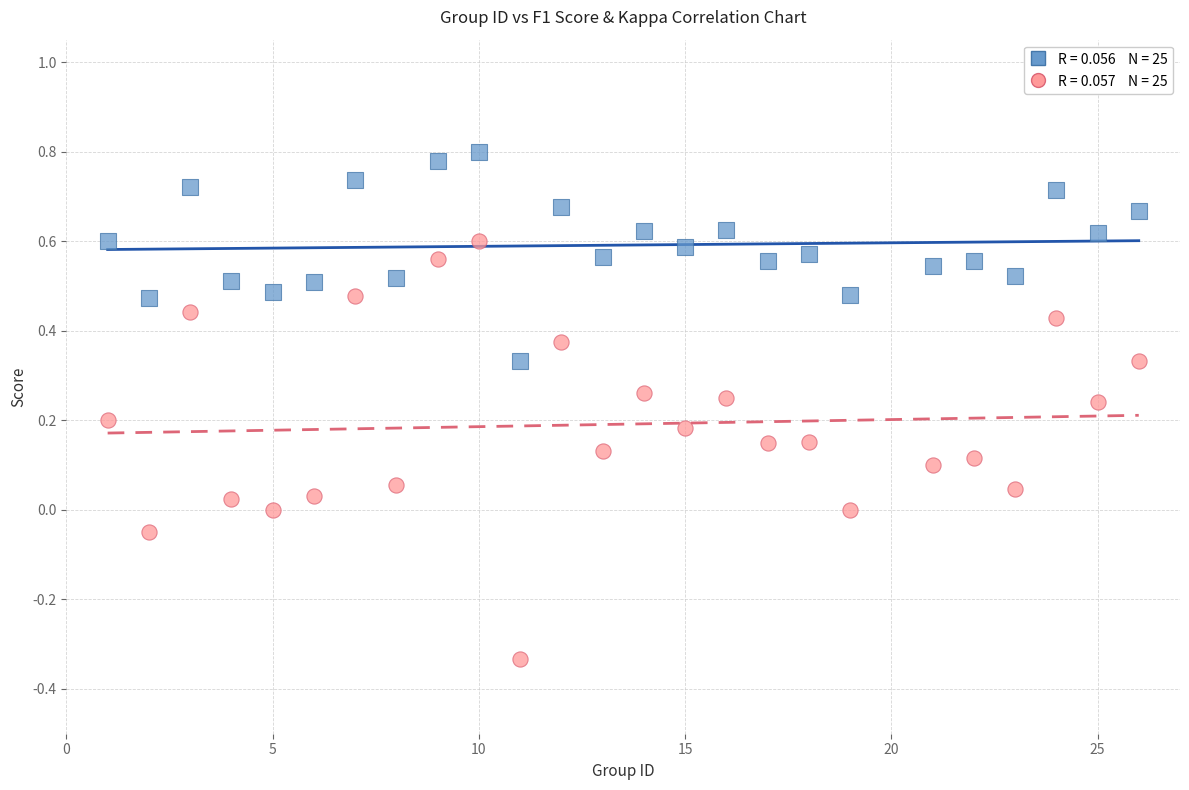

Across all data points, what is the range of X values (max minus min)?

25.0